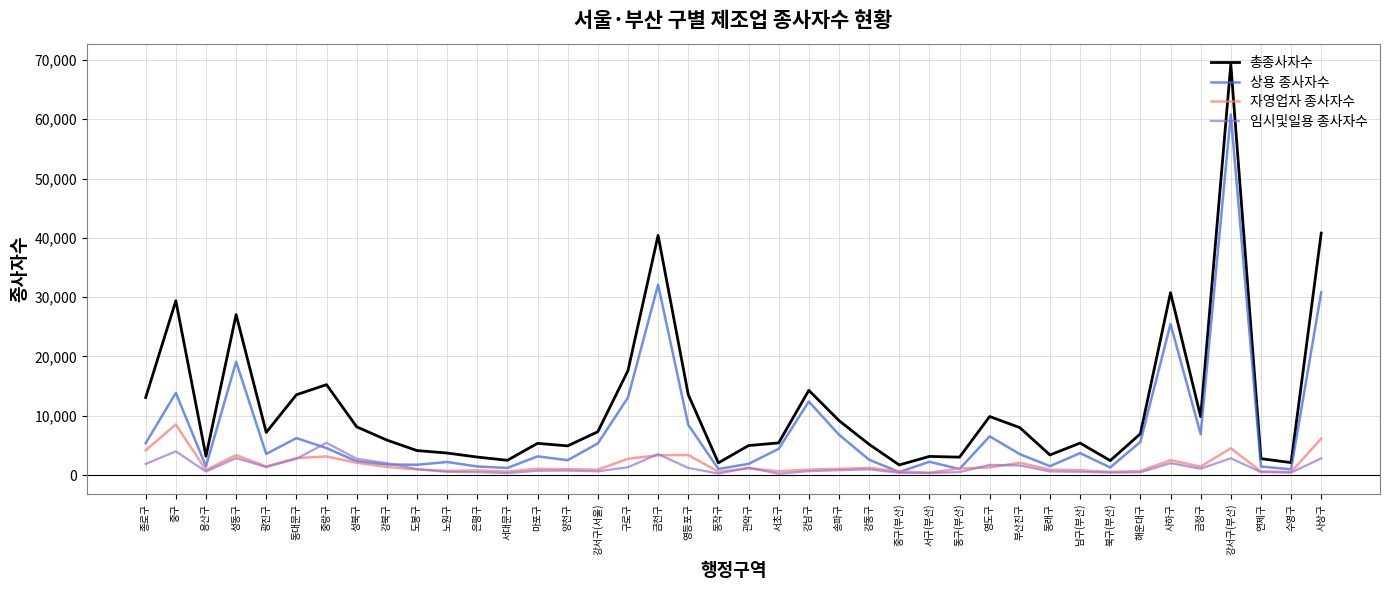

Which series has the widest spread of values?

총종사자수